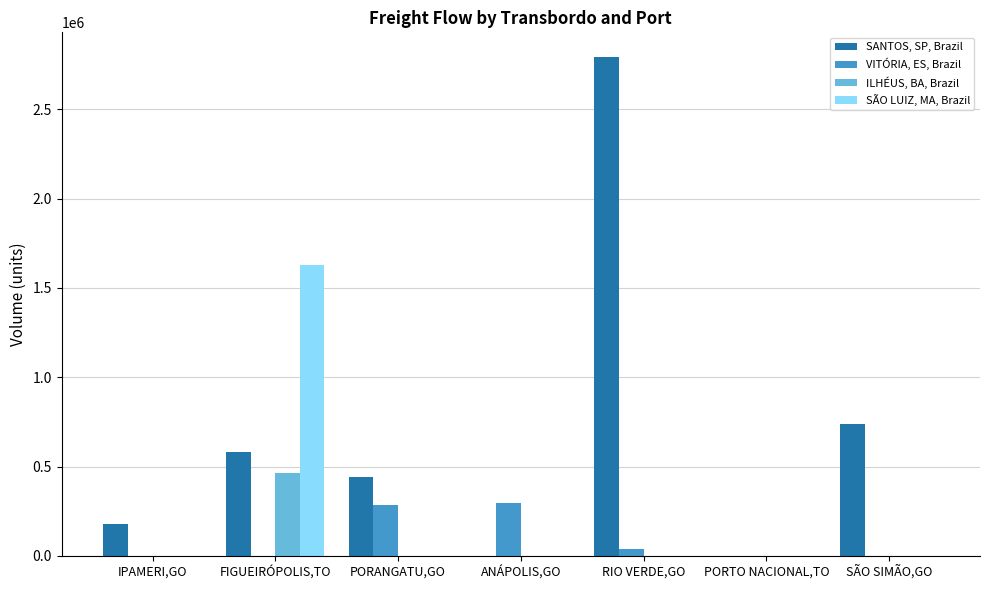

Which series has the largest total across all categories?

SANTOS, SP, Brazil